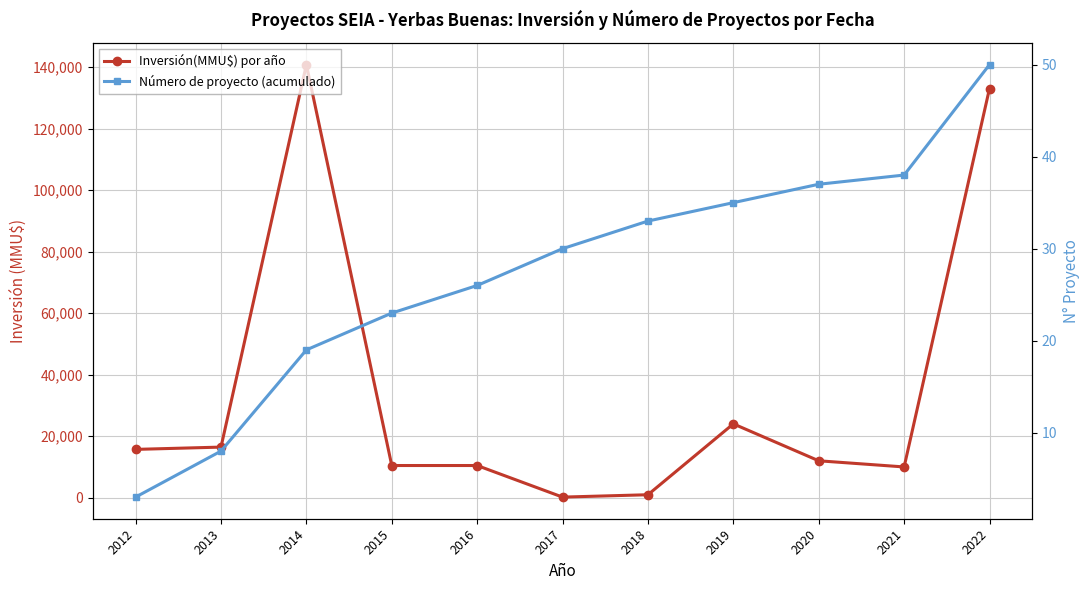

True or false: Inversión(MMU$) por año and Número de proyecto (acumulado) intersect in this chart.

False